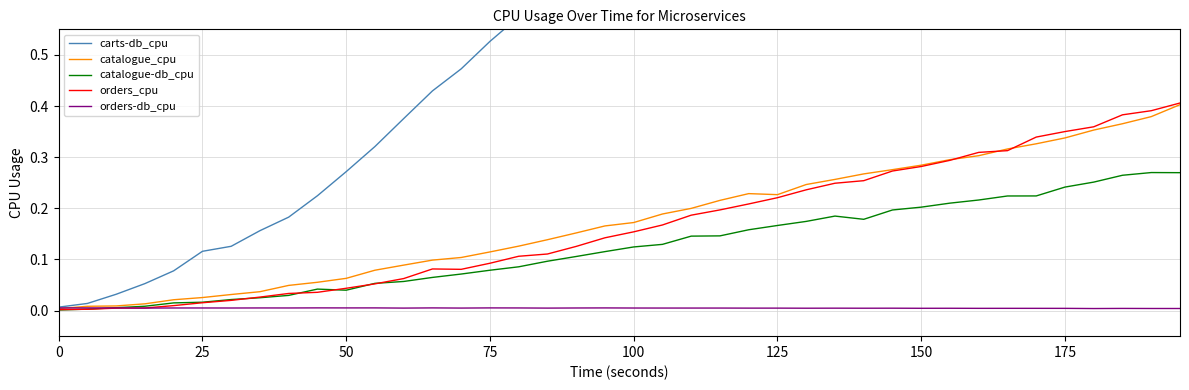

True or false: carts-db_cpu and catalogue-db_cpu intersect in this chart.

False